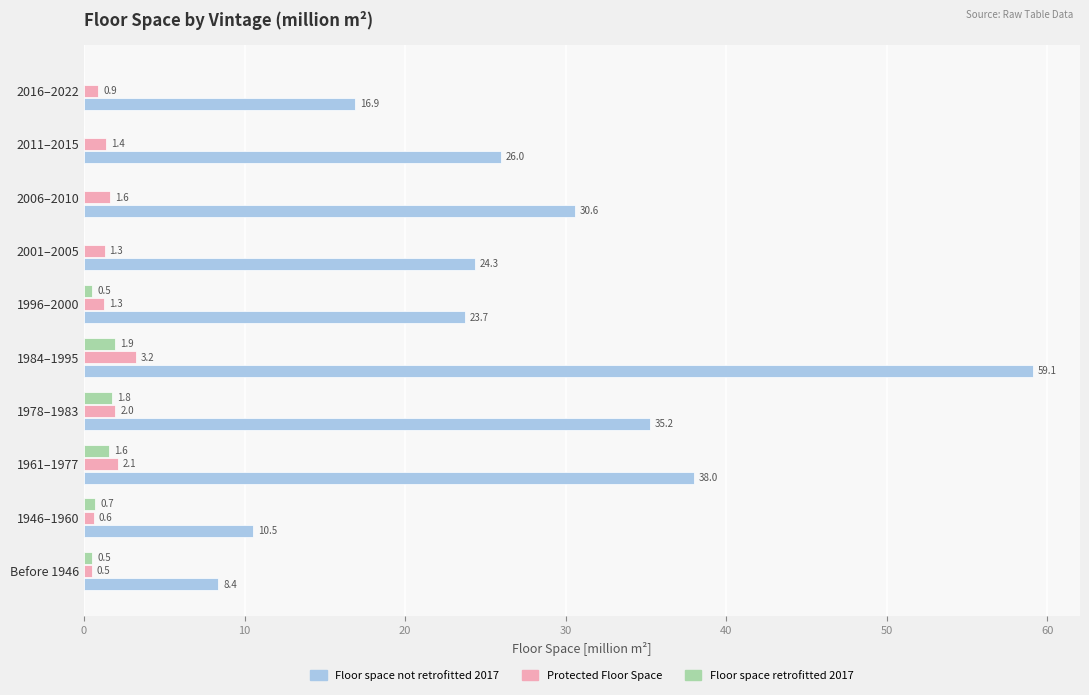

At which label does Floor space retrofitted 2017 reach its peak?

1984–1995